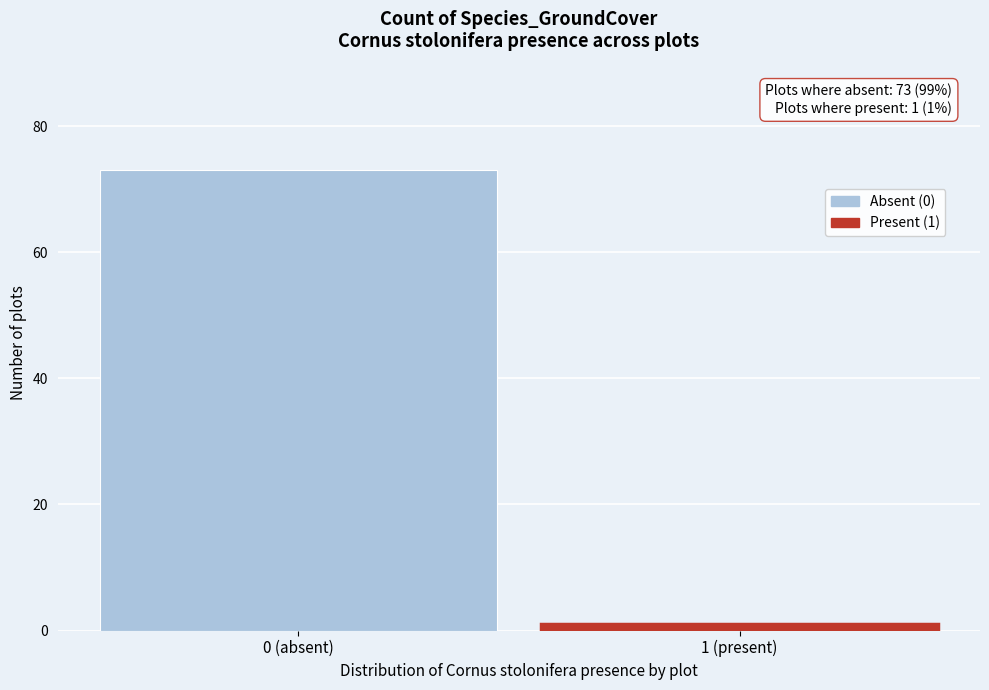

Reading left to right, what are all the values shown in this chart?

0 (absent)=73	1 (present)=1